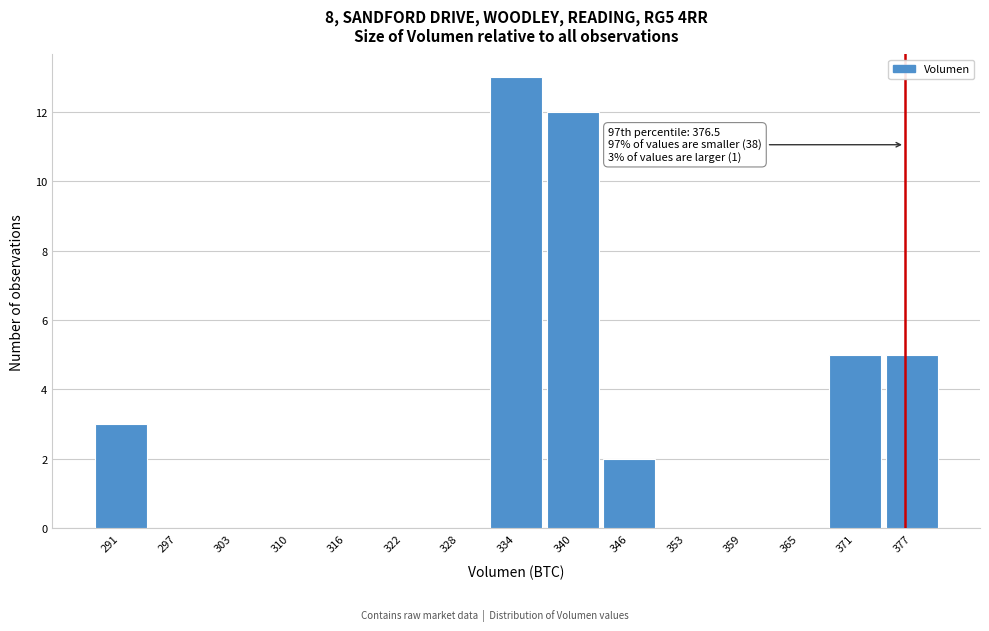

Over which range of the x-axis is the bar tallest?

331 to 337